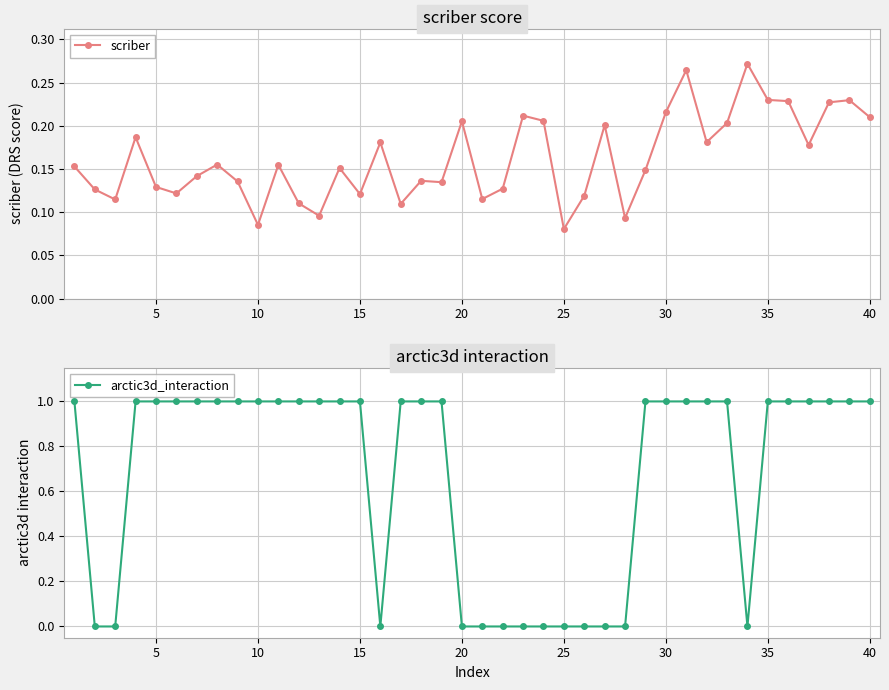

The arctic3d_interaction series shows 1 at 40. True or false?

True